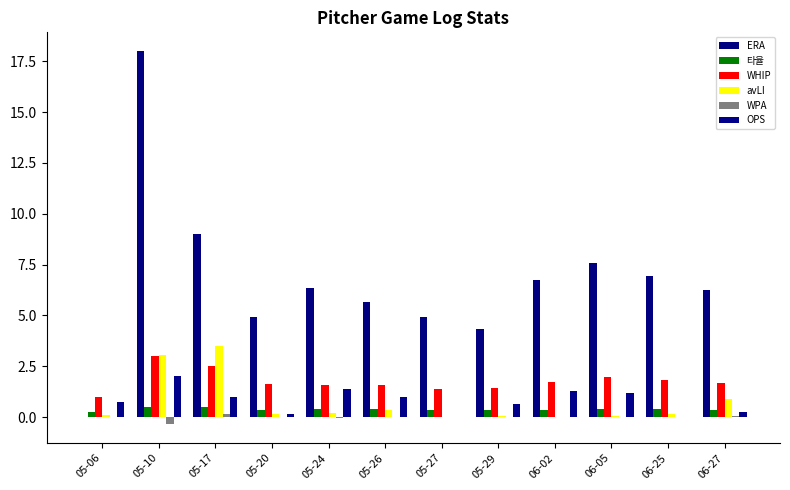

Are the bars grouped side by side (vs. stacked)?

Yes